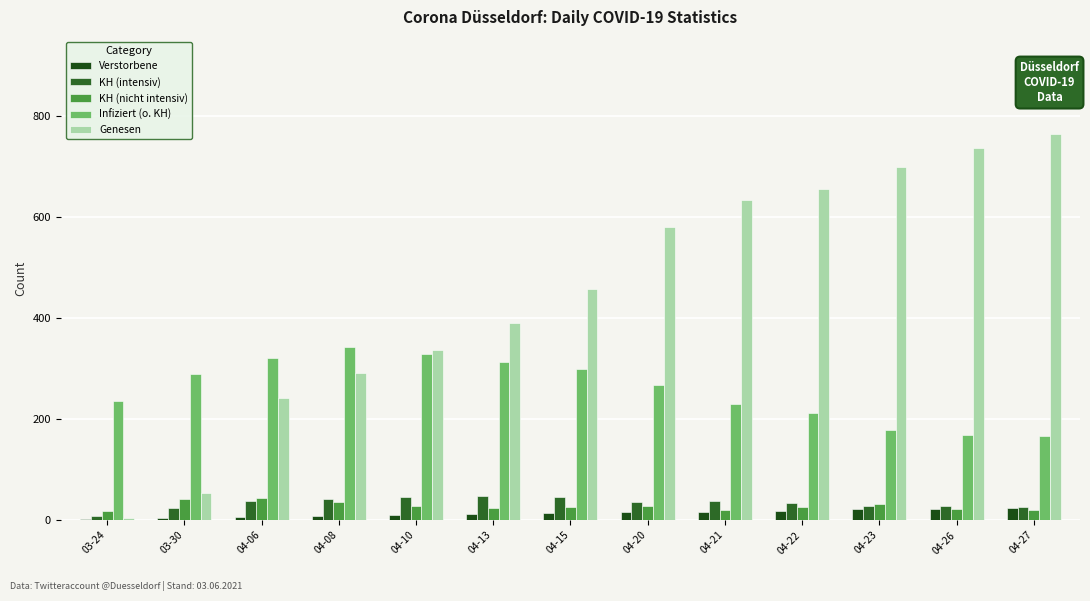

Is it true that KH (intensiv) equals 78 at 04-10?

False